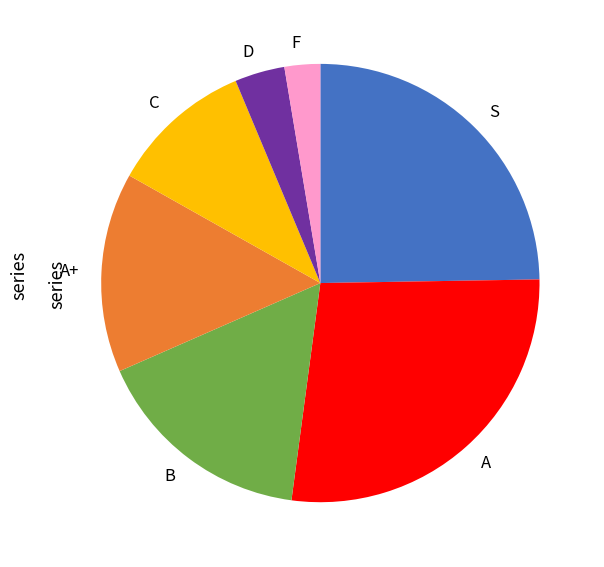

True or false: B accounts for 16% of the total.

True